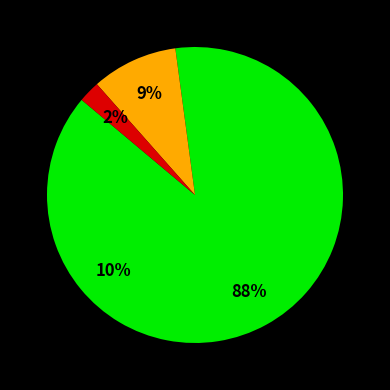

What percentage is the B slice, to the nearest percent?

9%